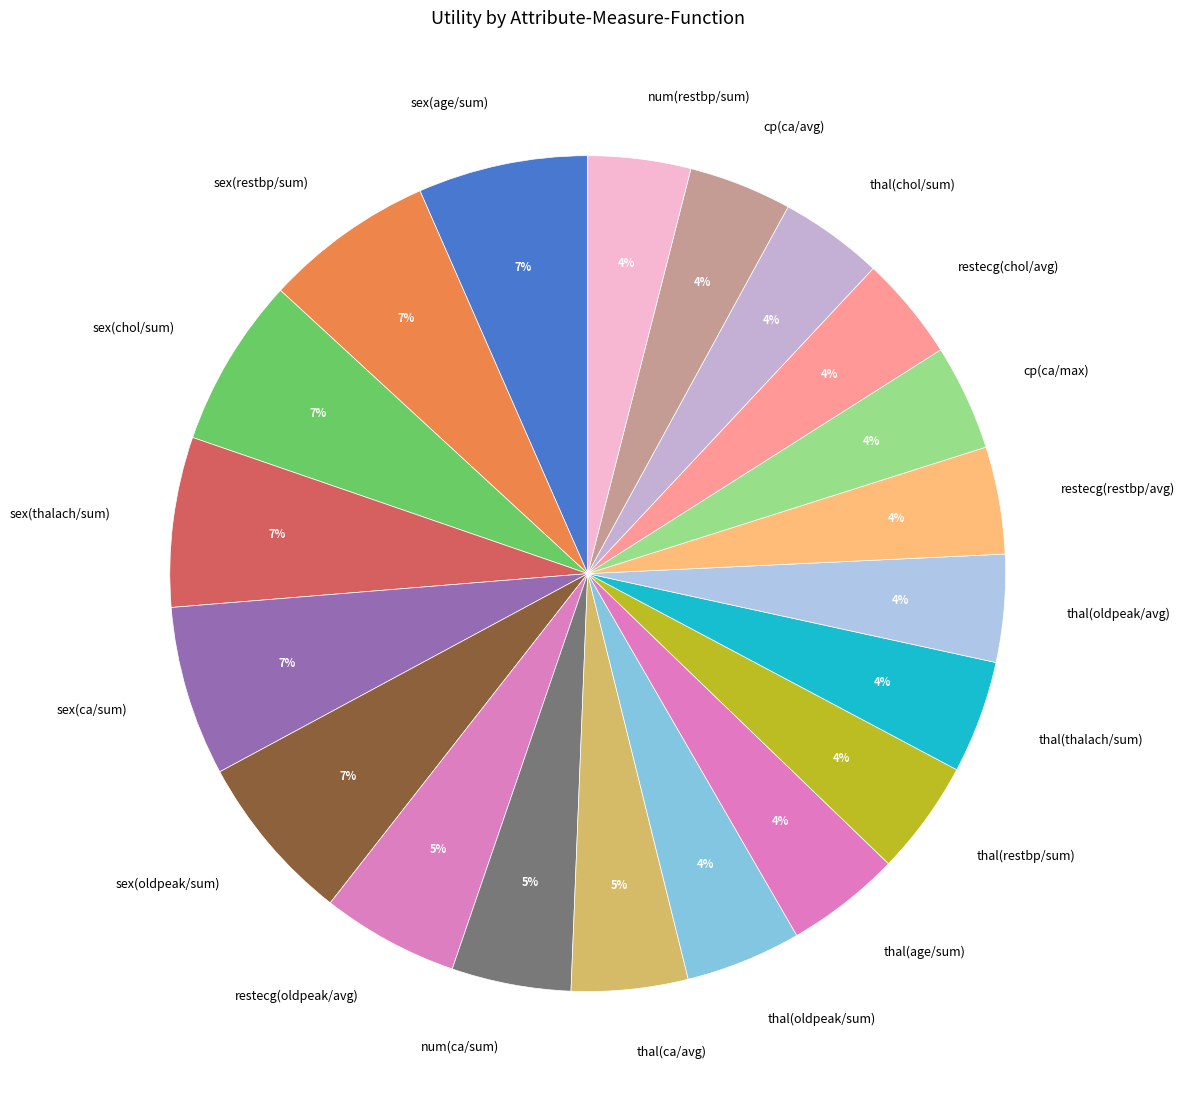

To the nearest percent, what is the difference between the largest and smallest slice percentages?

3%